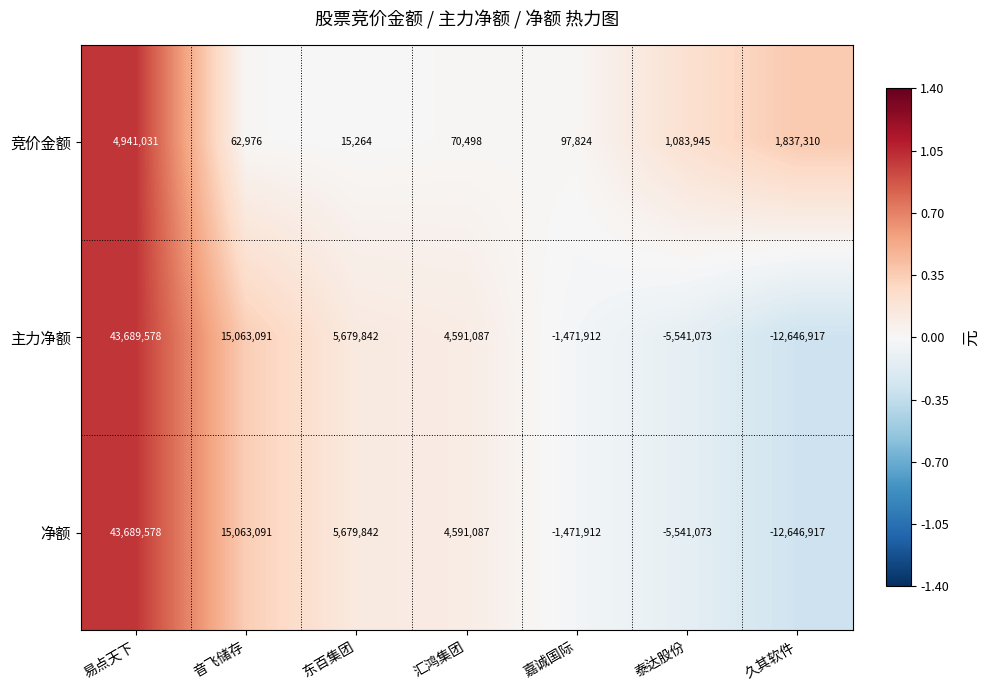

Where is 净额 nearest to the value 15521330?

音飞储存